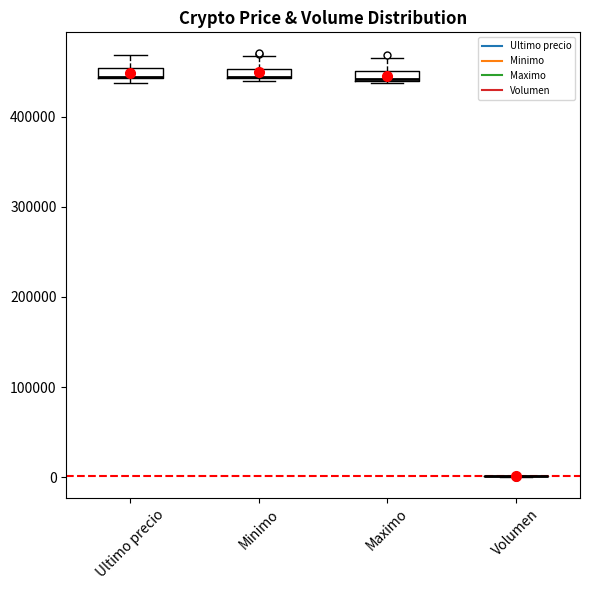

Where is the upper edge of the box for Ultimo precio on the y-axis? The values are not printed on the chart, so give them approximately, as read against the axis.

450000